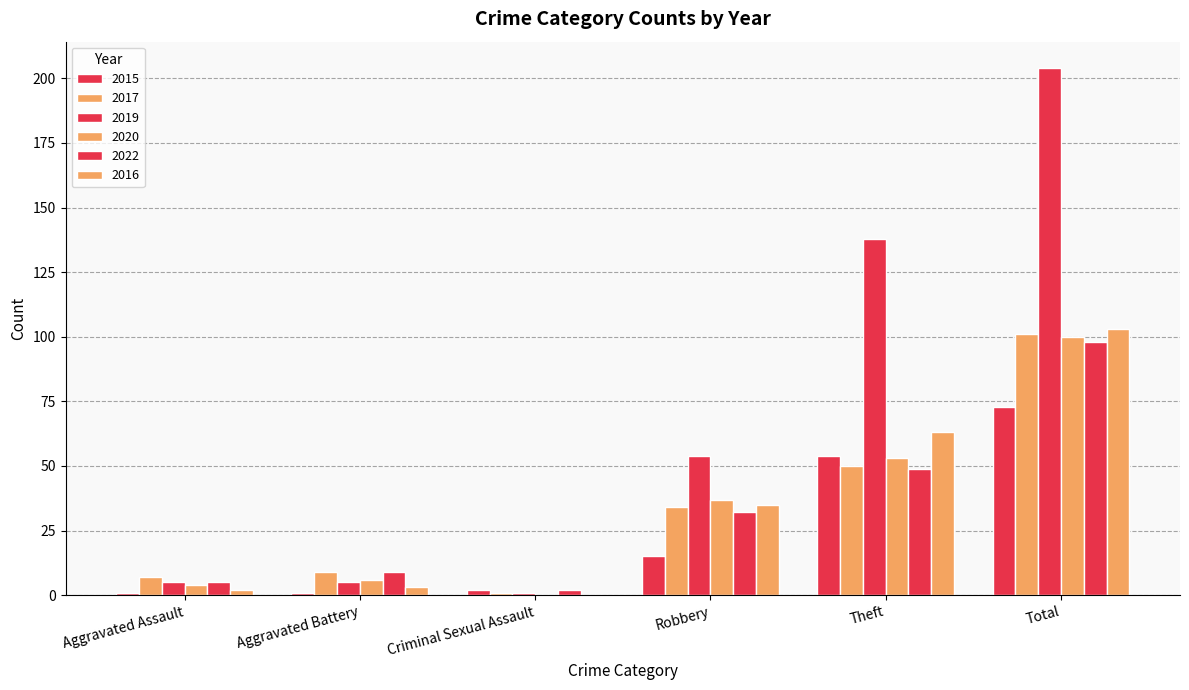

Where does the 2020 series first go above 37?

Theft